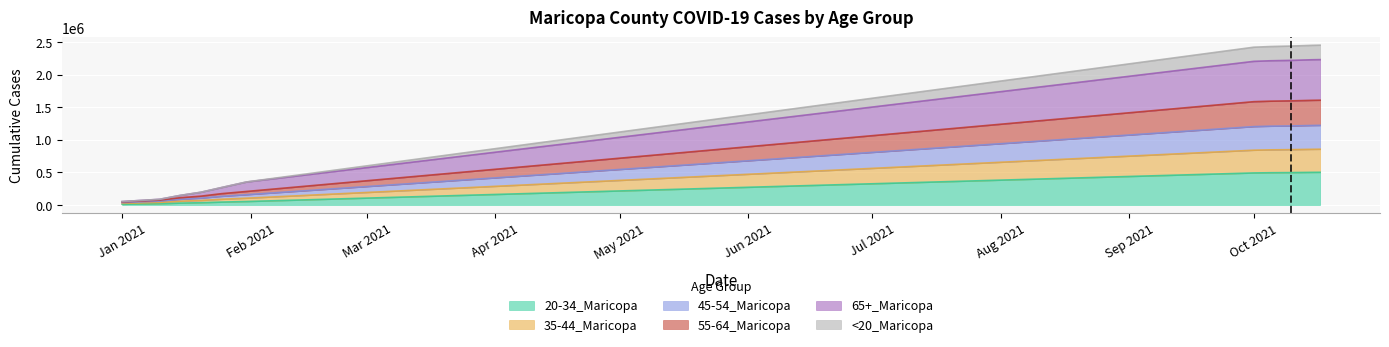

How many lines are shown in the chart?

6